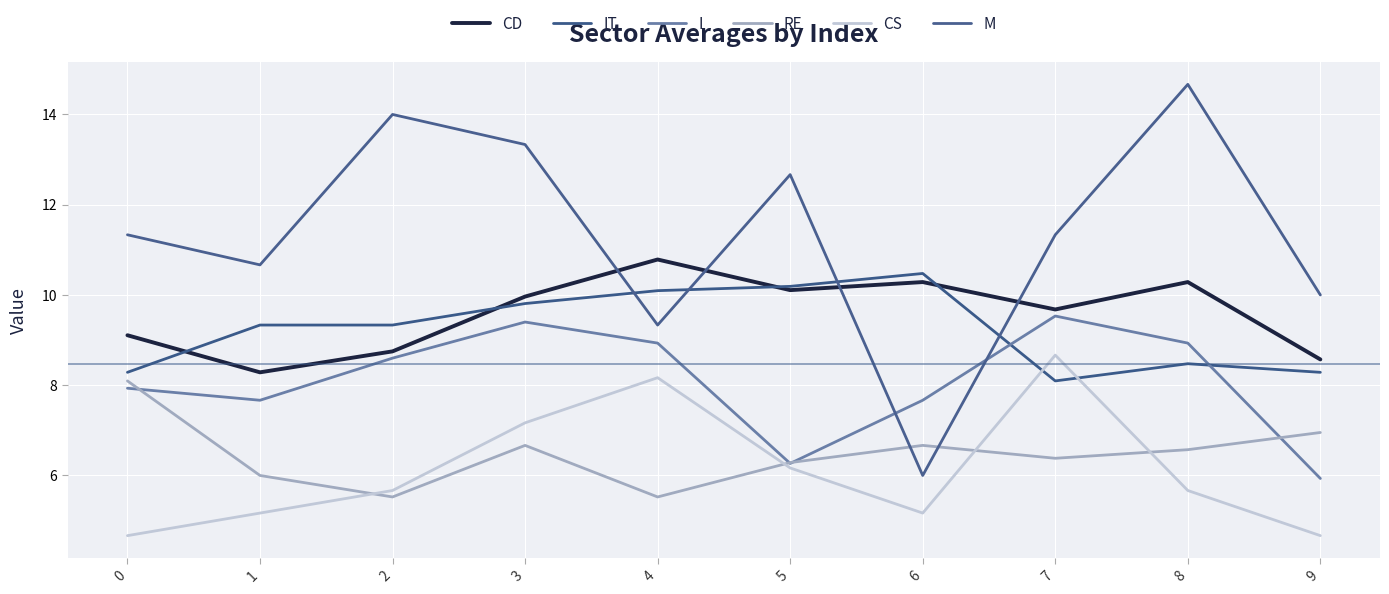

Reading left to right, transcribe all the data shown in this chart.

CD: 0=9.1	1=8.3	2=8.8	3=10.0	4=10.8	5=10.1	6=10.3	7=9.7	8=10.3	9=8.6
IT: 0=8.3	1=9.3	2=9.3	3=9.8	4=10.1	5=10.2	6=10.5	7=8.1	8=8.5	9=8.3
I: 0=7.9	1=7.7	2=8.6	3=9.4	4=8.9	5=6.3	6=7.7	7=9.5	8=8.9	9=5.9
RE: 0=8.1	1=6.0	2=5.5	3=6.7	4=5.5	5=6.3	6=6.7	7=6.4	8=6.6	9=7.0
CS: 0=4.7	1=5.2	2=5.7	3=7.2	4=8.2	5=6.2	6=5.2	7=8.7	8=5.7	9=4.7
M: 0=11.3	1=10.7	2=14.0	3=13.3	4=9.3	5=12.7	6=6.0	7=11.3	8=14.7	9=10.0